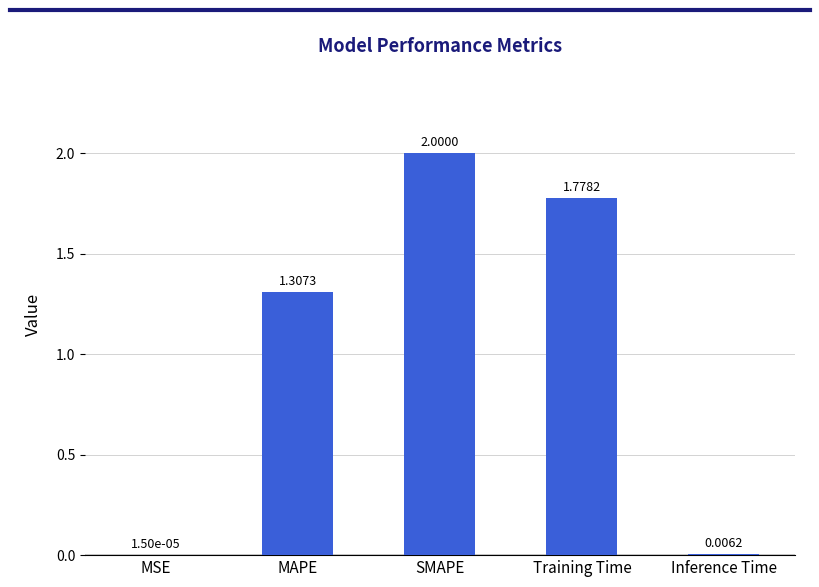

True or false: the data shows 3.4 at SMAPE.

False